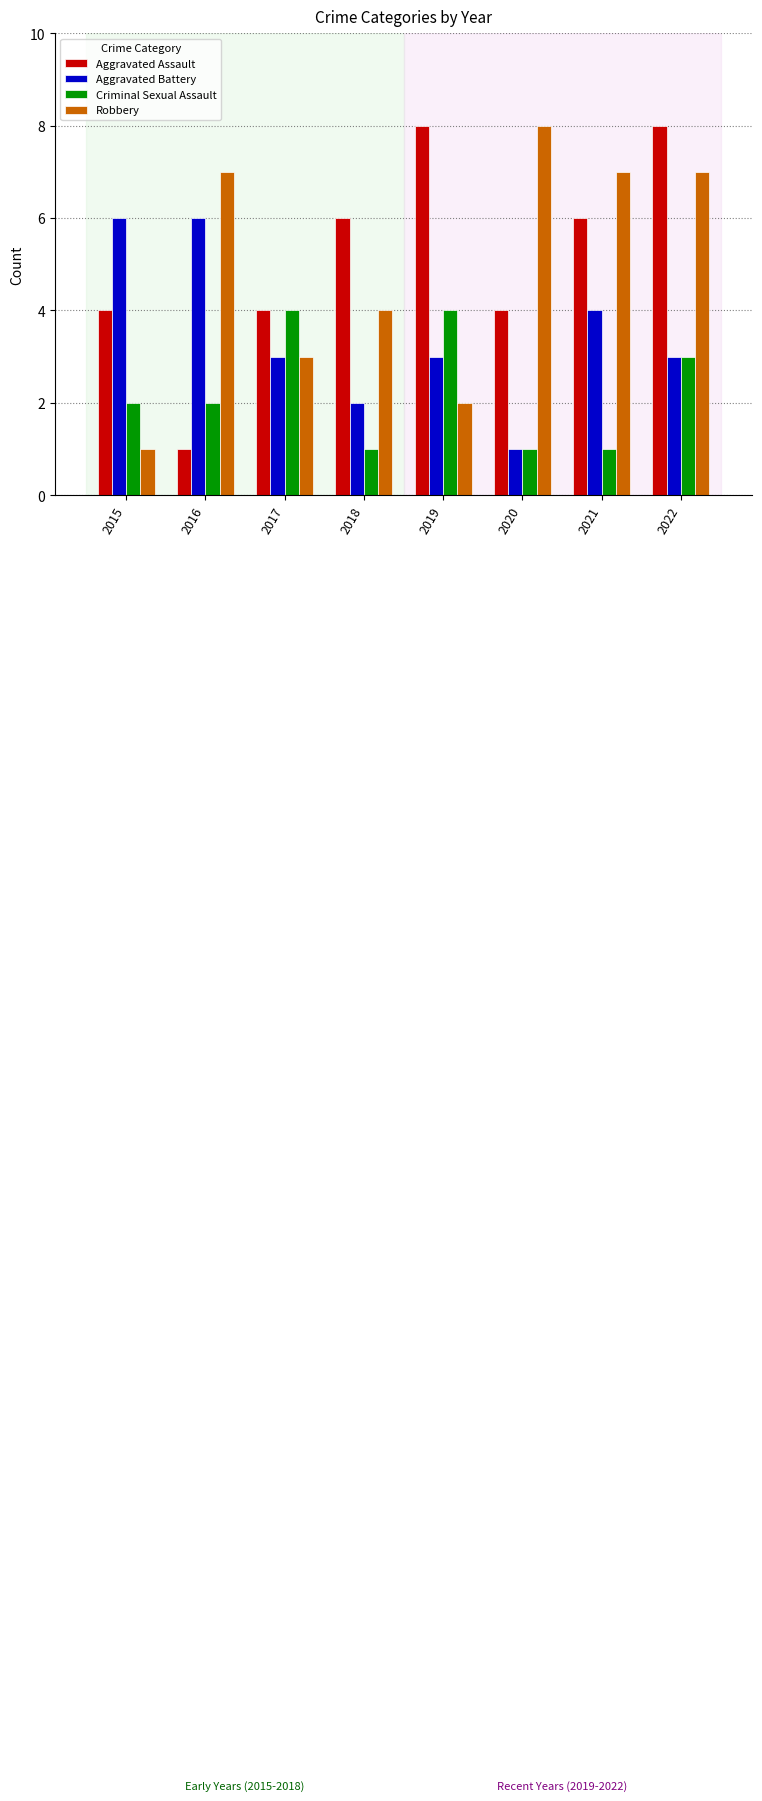

How many categories are shown in the chart?

8